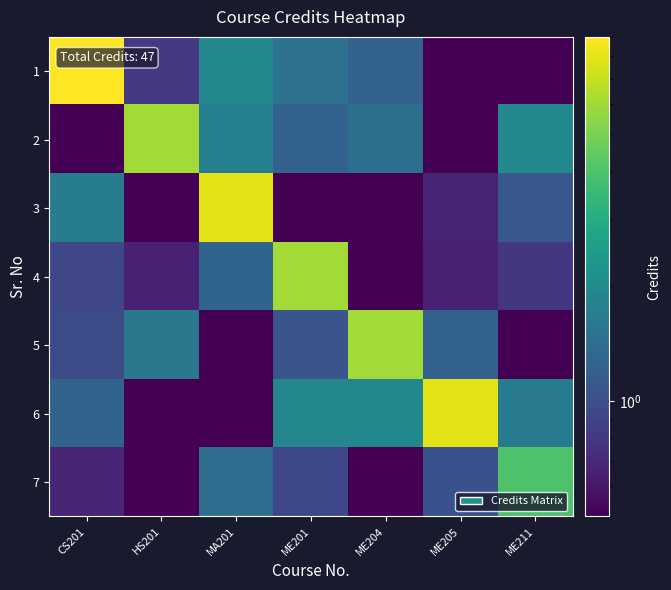

Which series changed the most between HS201 and ME205?

6